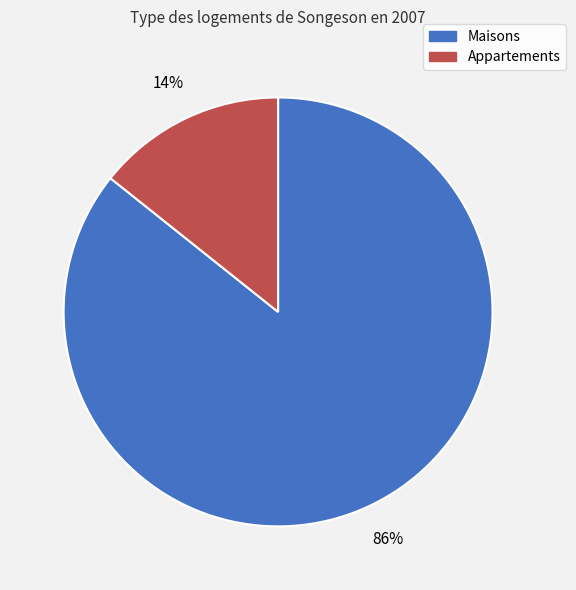

Is there a majority slice in this chart?

Yes